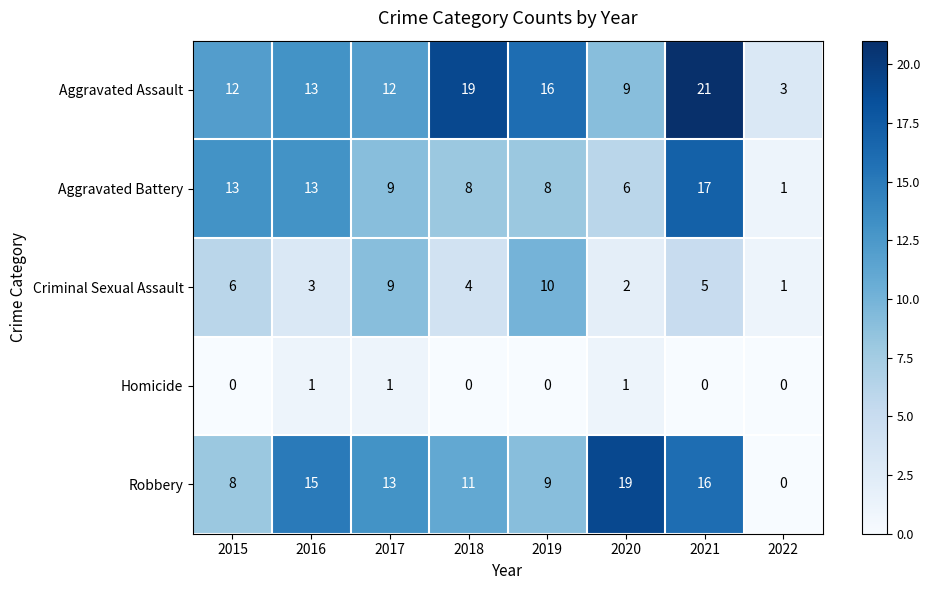

List the series in order of their peak value, highest first.

Aggravated Assault, Robbery, Aggravated Battery, Criminal Sexual Assault, Homicide